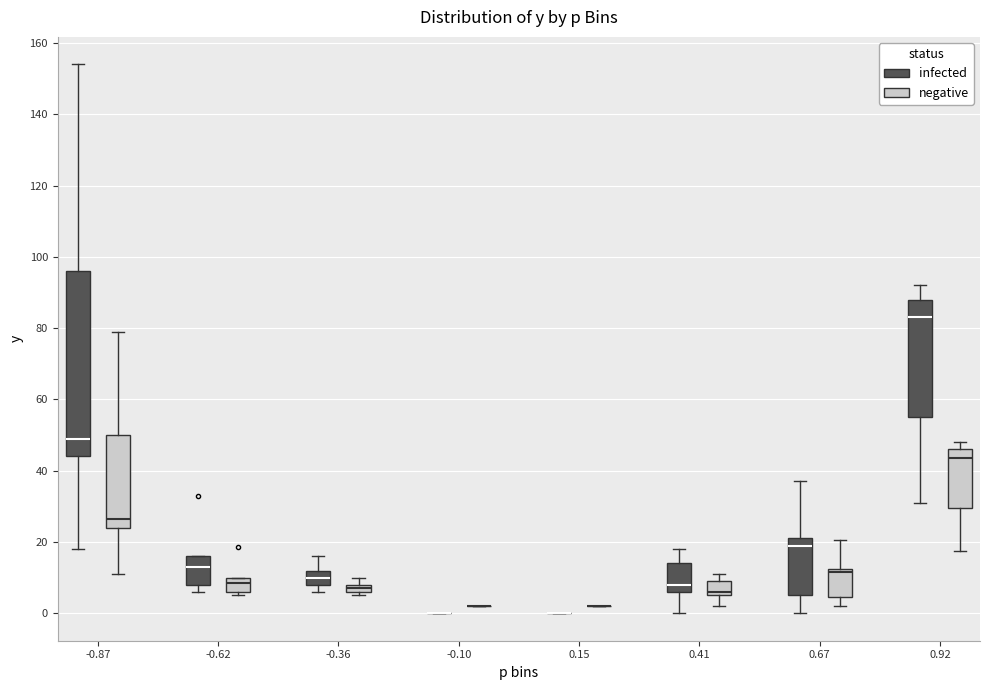

Comparing the boxes themselves (not the whiskers), which one is the tallest?

-0.87 (infected)